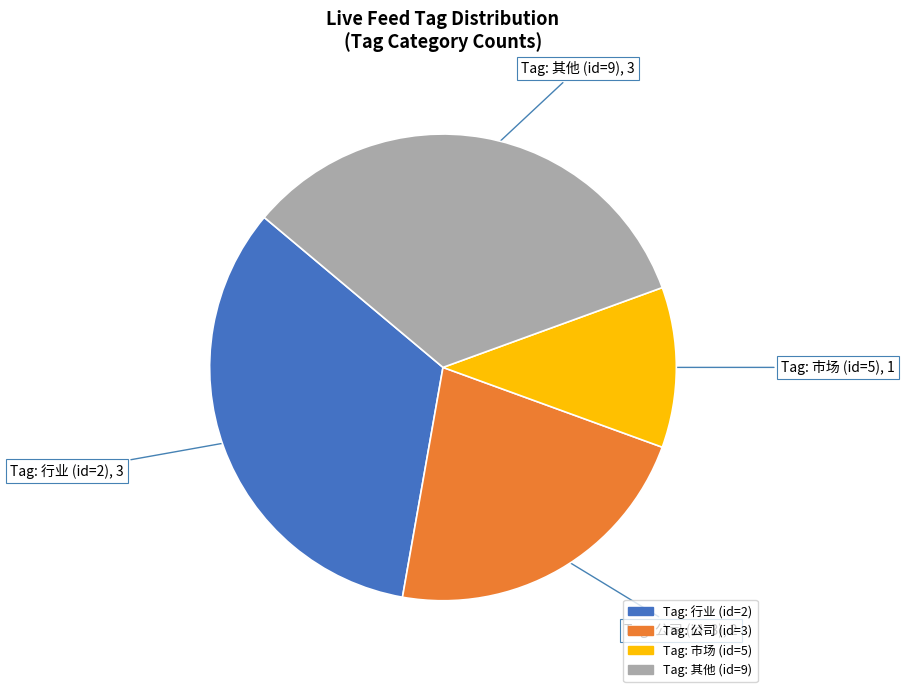

Which has a higher value, Tag: 其他 (id=9) or Tag: 市场 (id=5)?

Tag: 其他 (id=9)